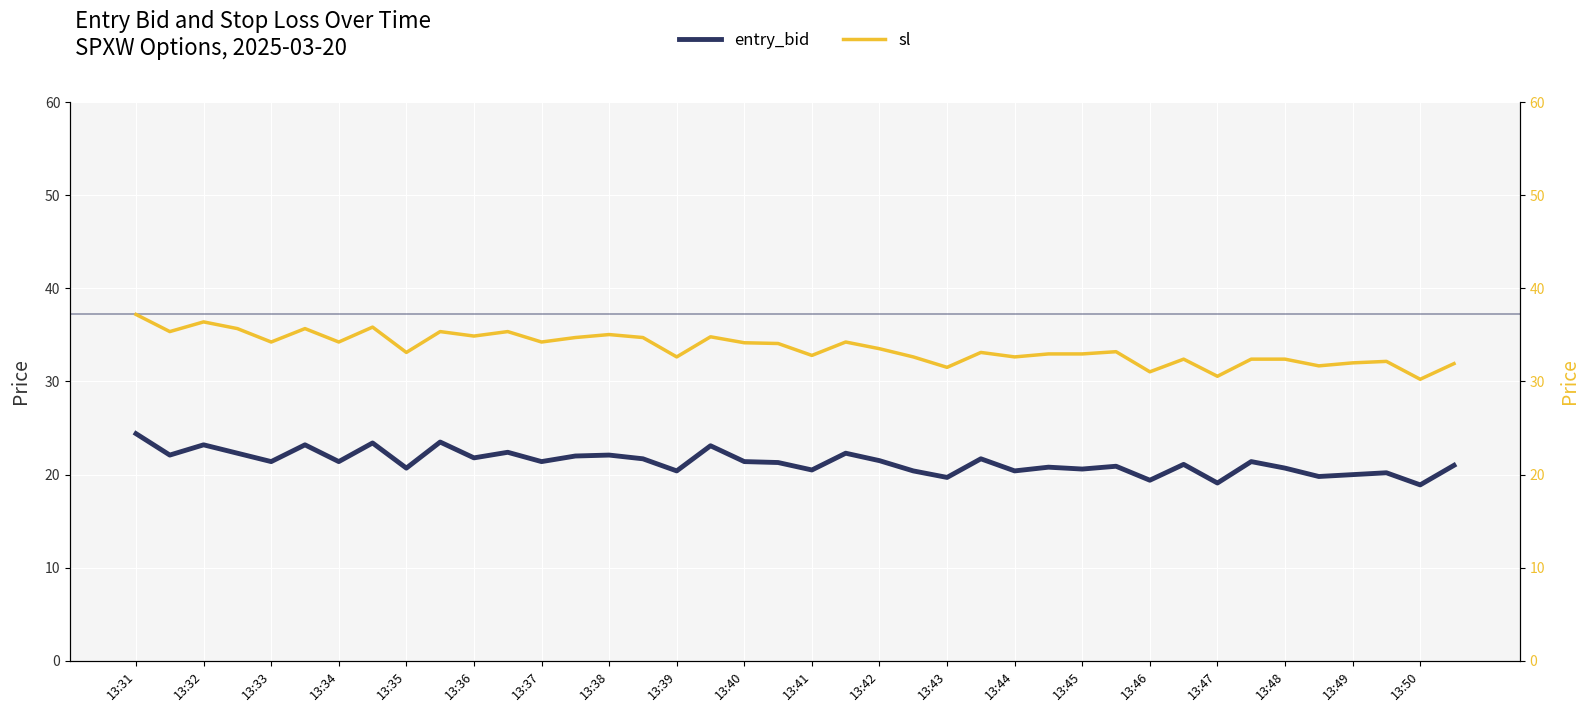

True or false: sl and entry_bid intersect in this chart.

False